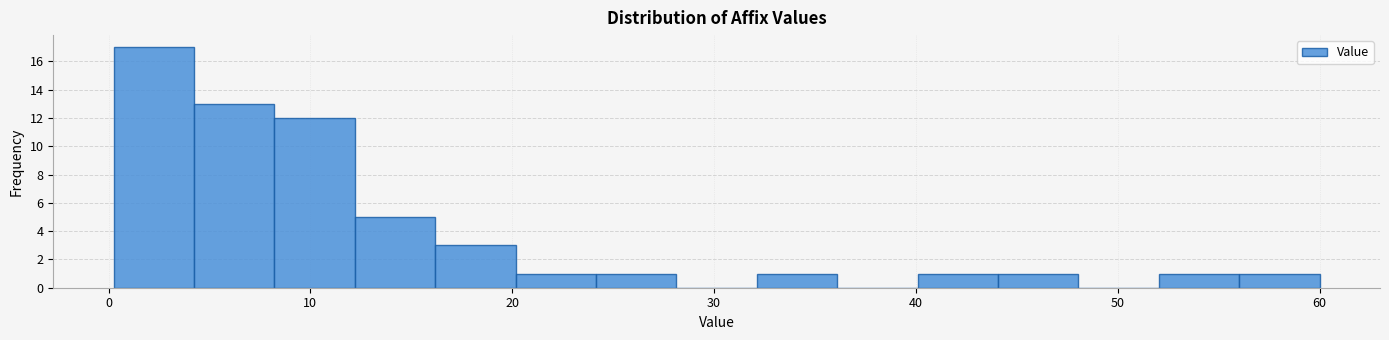

Around what value on the x-axis is the tallest bar? Give the approximate position of its centre, as read against the axis.

2